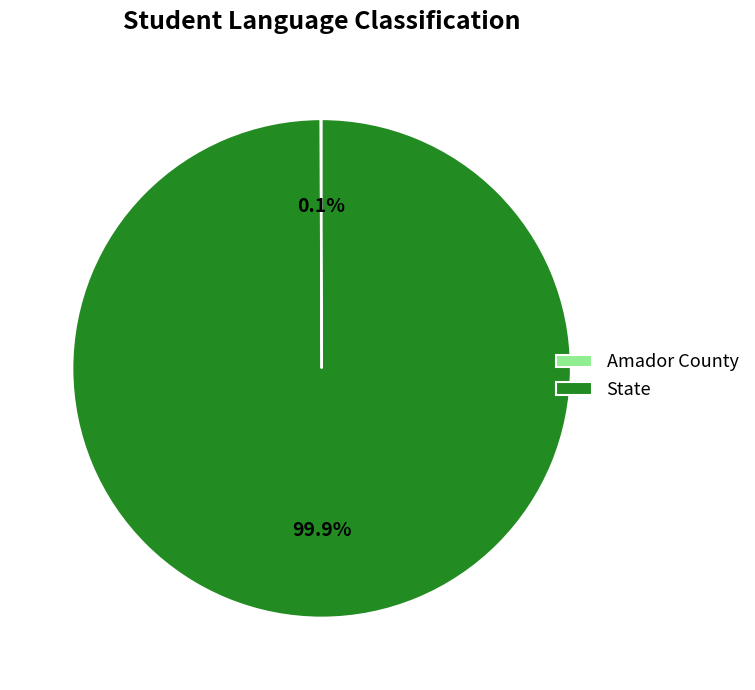

Does any single category account for the majority?

Yes